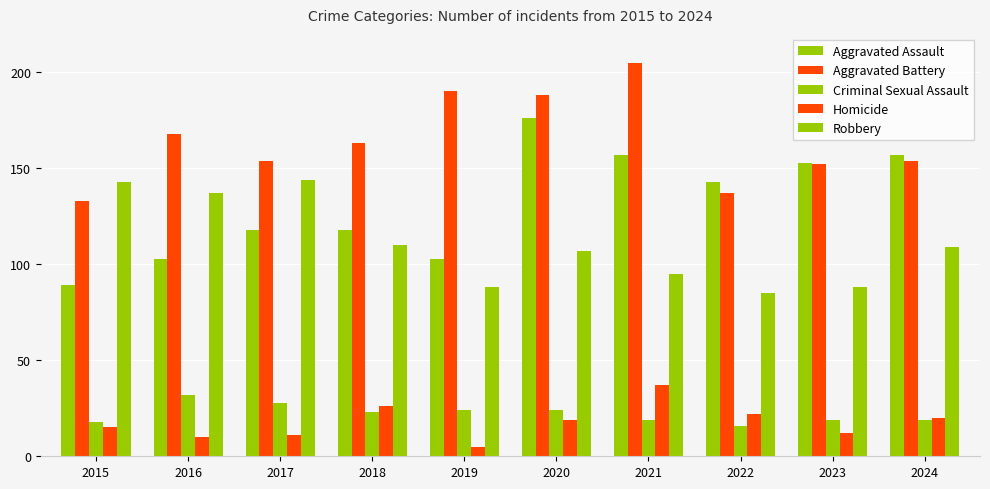

How many categories are shown in the chart?

10